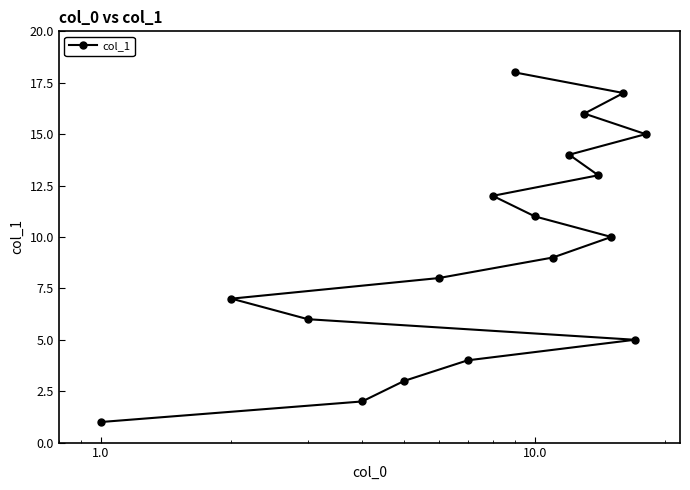

How many distinct data groups are displayed?

1